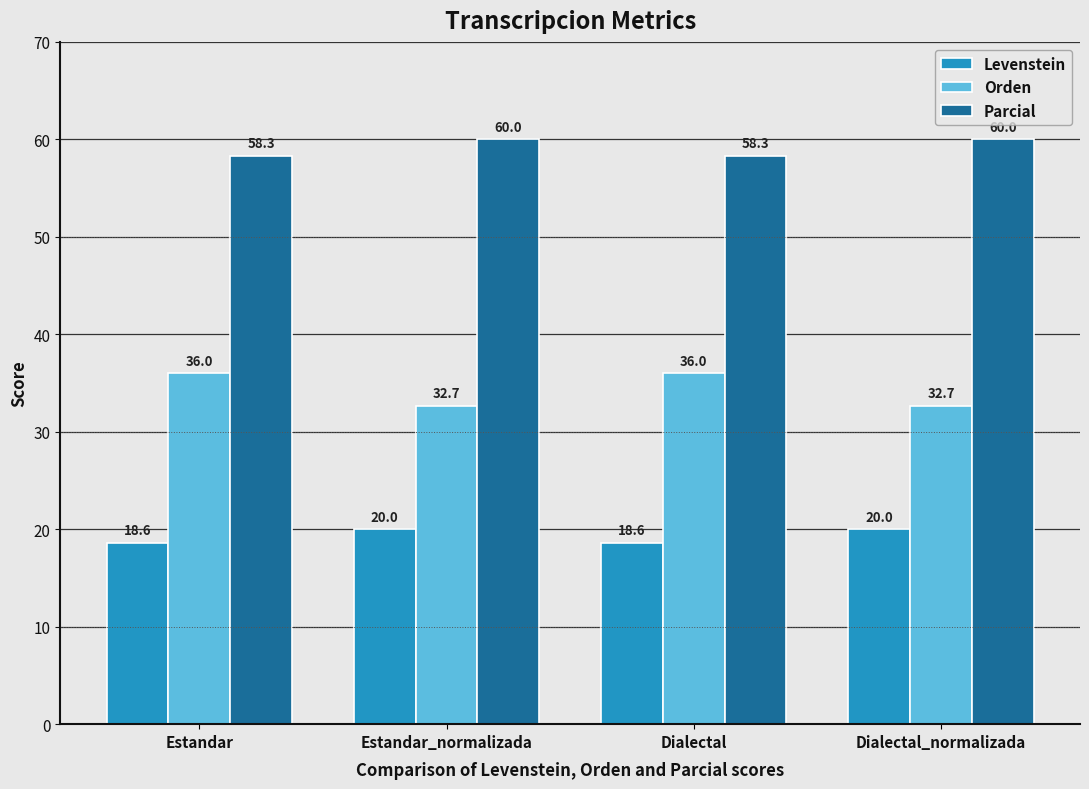

What is the smallest value displayed?

18.6